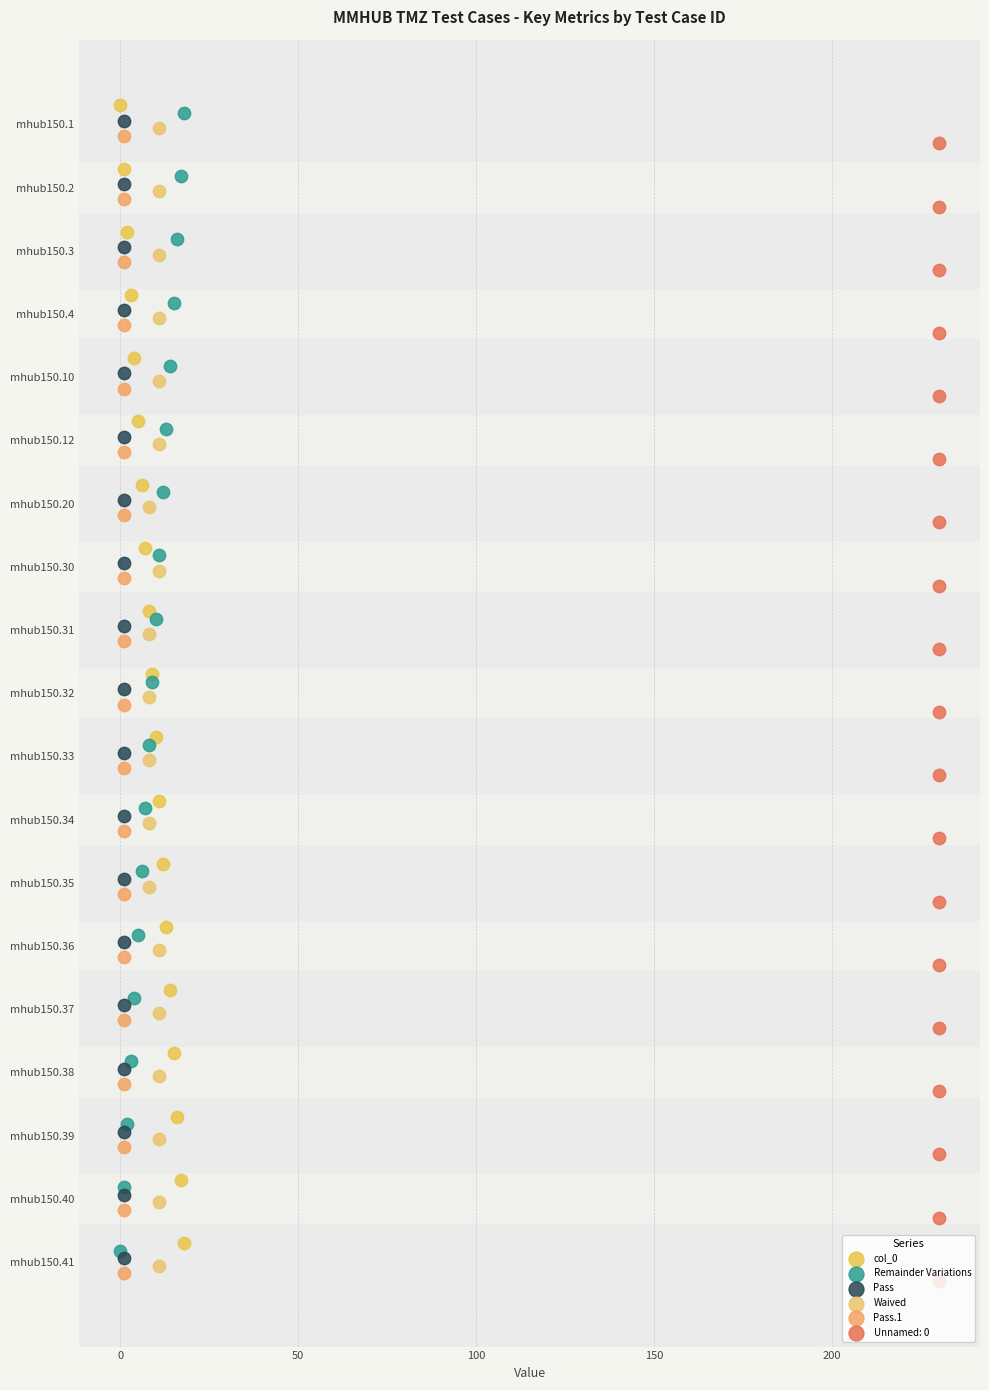

Which series has the widest spread of Y values?

col_0